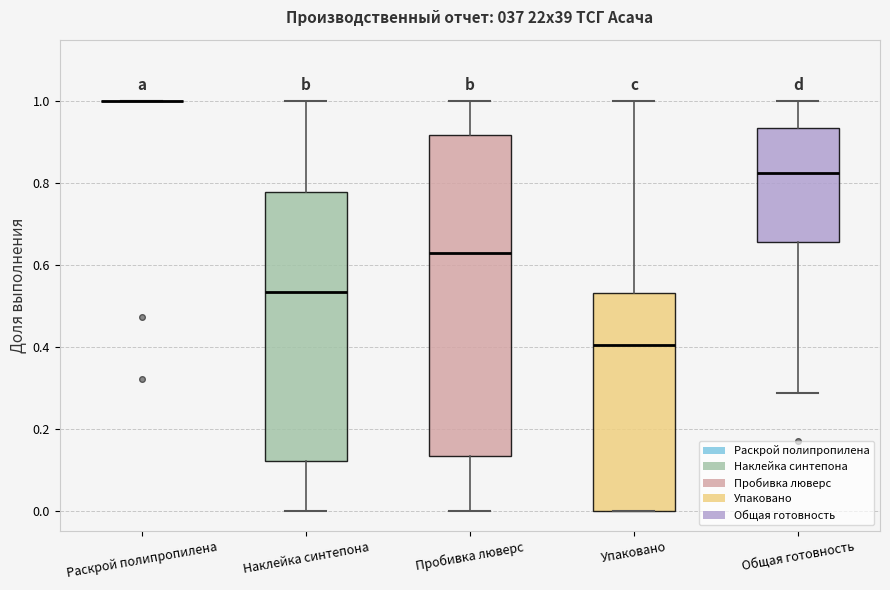

Where is the upper edge of the box for Наклейка синтепона on the y-axis? The values are not printed on the chart, so give them approximately, as read against the axis.

0.78